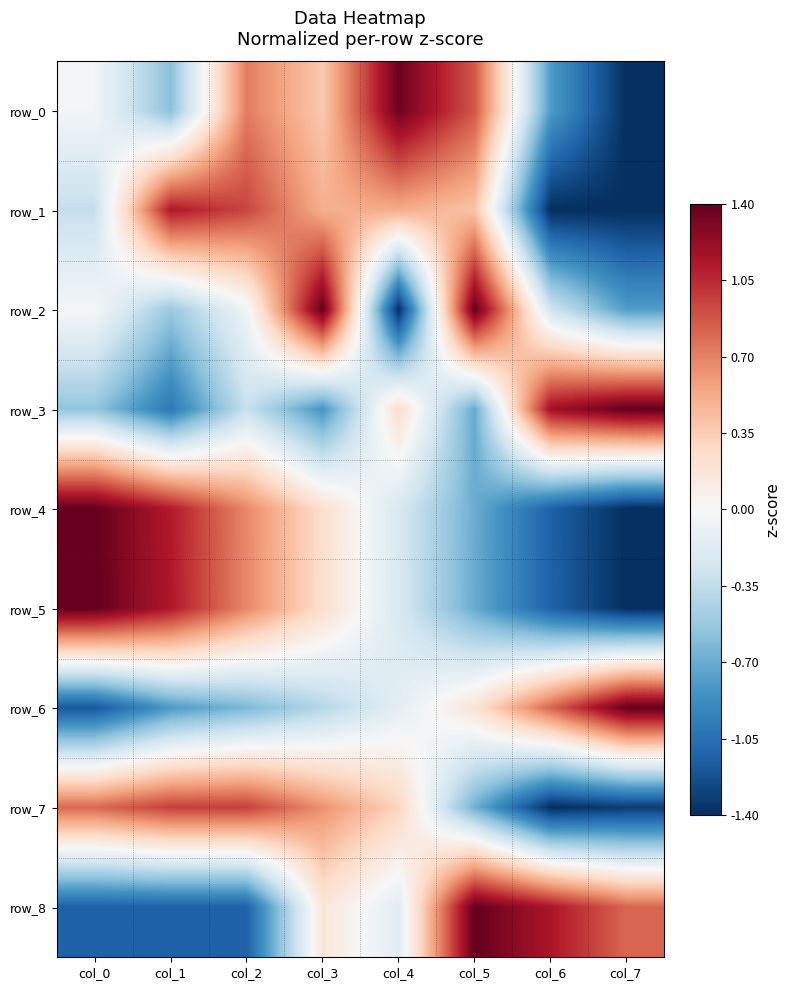

The row_5 series shows 0.7 at col_2. True or false?

True